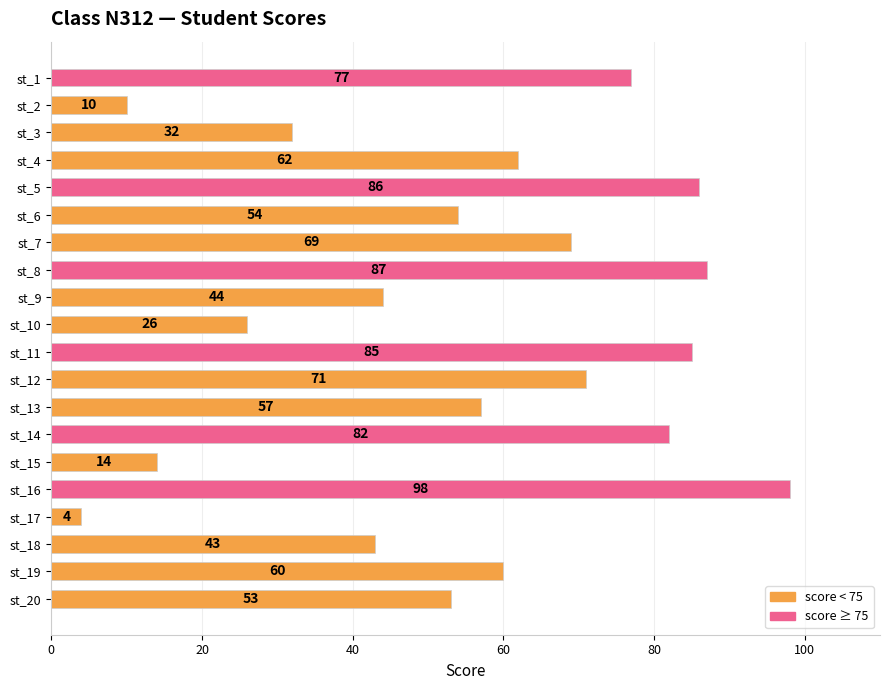

What is the sum of all values?

1114